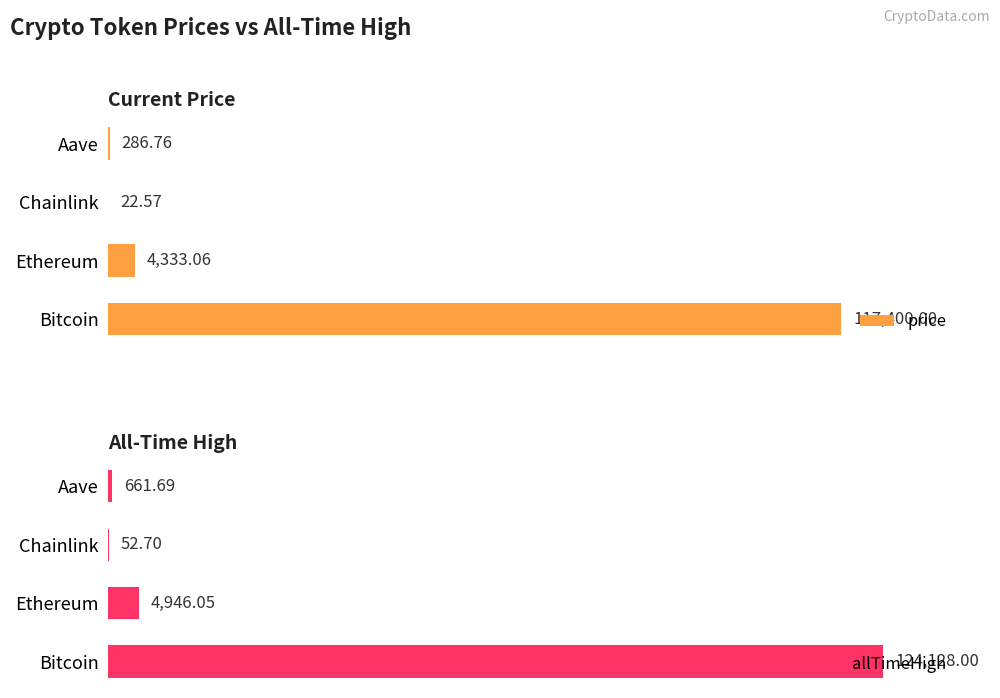

How many bars are there in each group?

2